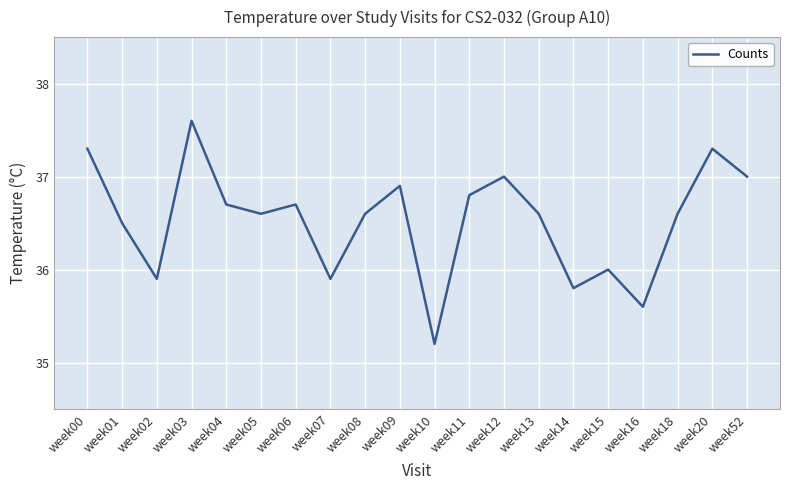

Where does the data first go above 36?

week00